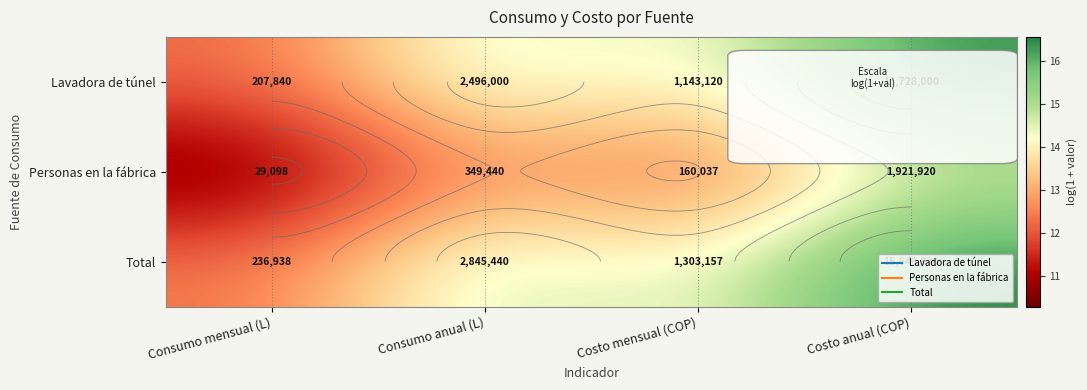

Is it true that Lavadora de túnel equals 13.9 at Costo mensual (COP)?

True